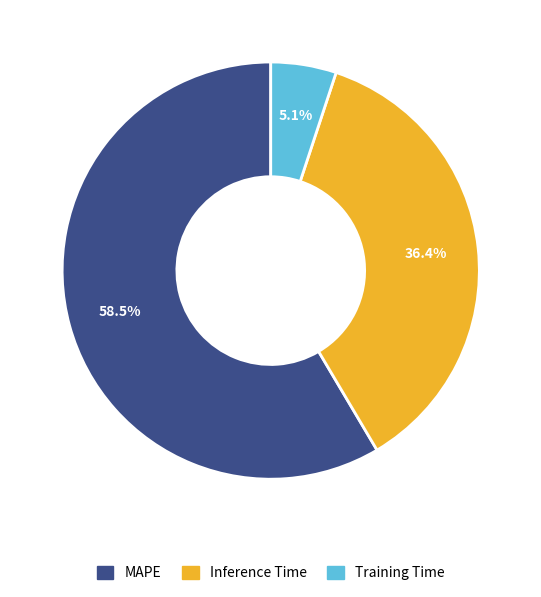

What percentage do MAPE and Inference Time together represent?

94.9%